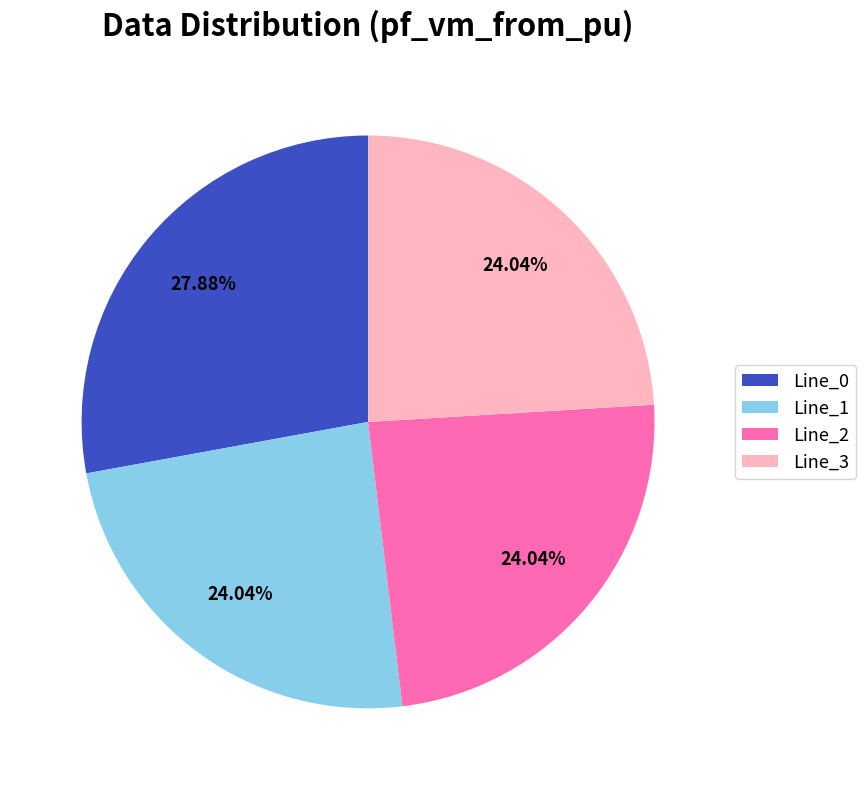

Do Line_2 and Line_1 together represent more than half of the pie?

No